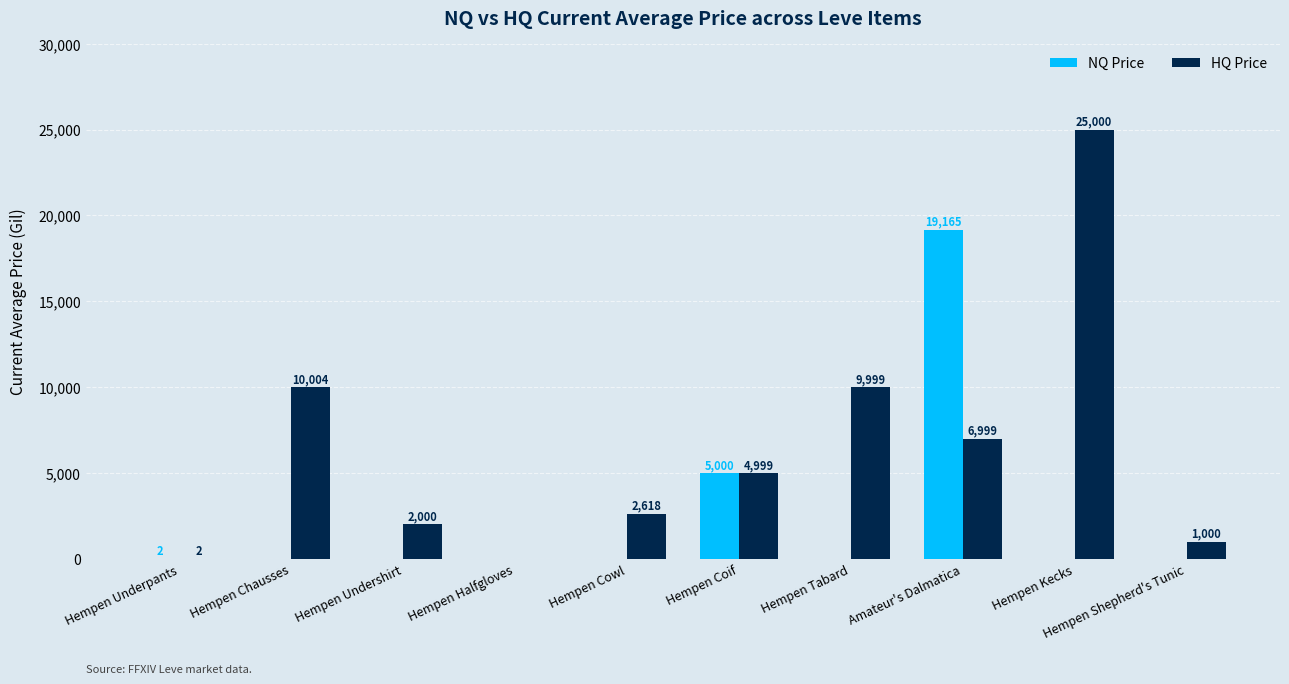

What is the sum of all NQ Price values?

24167.0